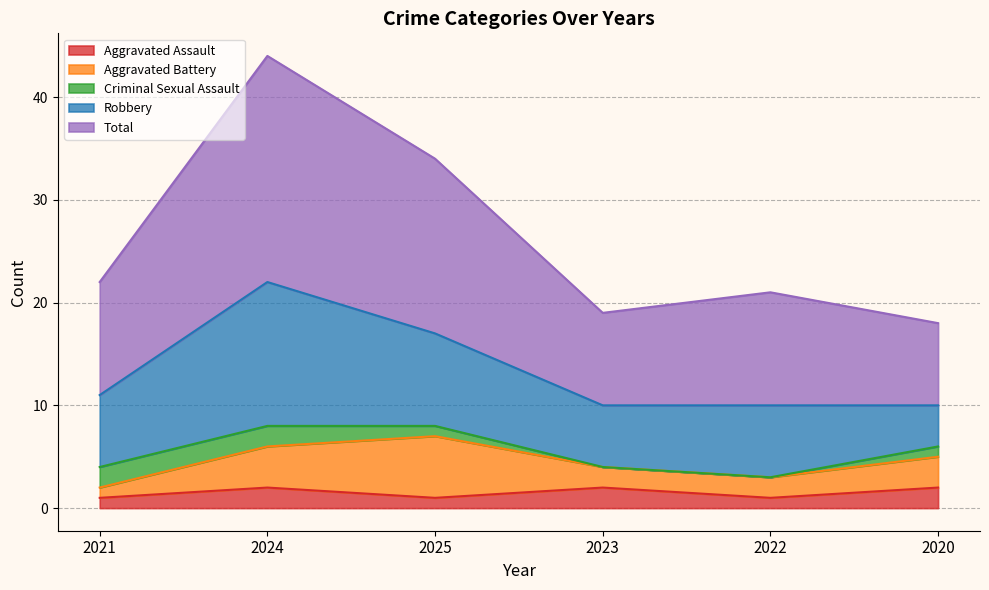

Which category has the lowest value in the Robbery series?

2020